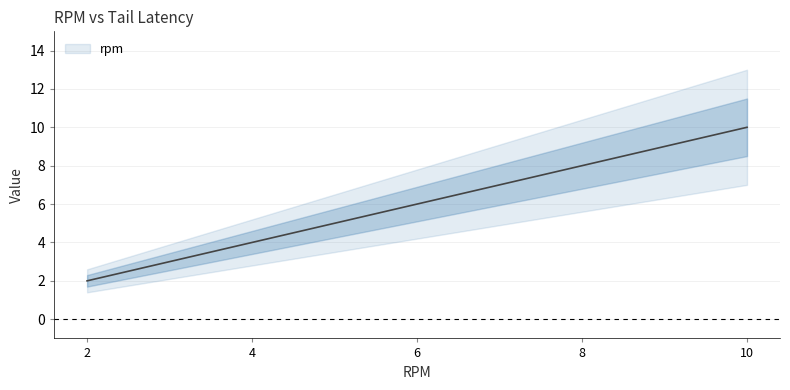

Does the chart display data point markers on the line(s)?

No